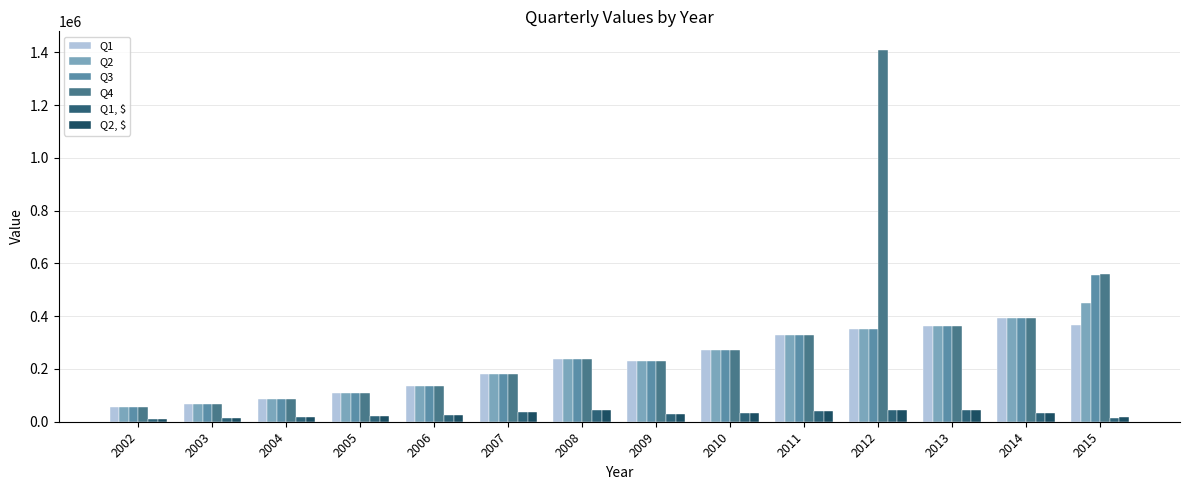

What is the difference between the second highest and second lowest values in the Q2 series?

324846.0